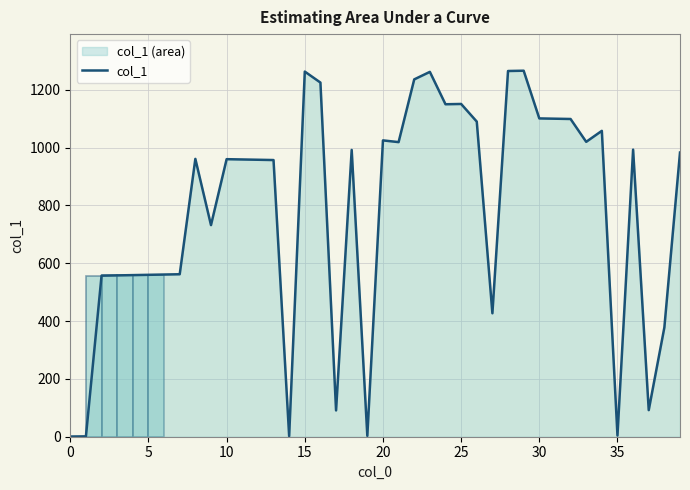

Where does the data first go above 961?

15